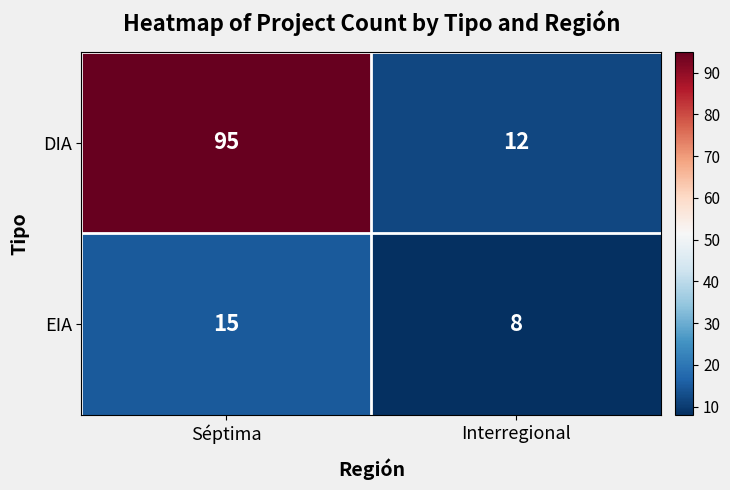

Where is EIA nearest to the value 11?

Interregional